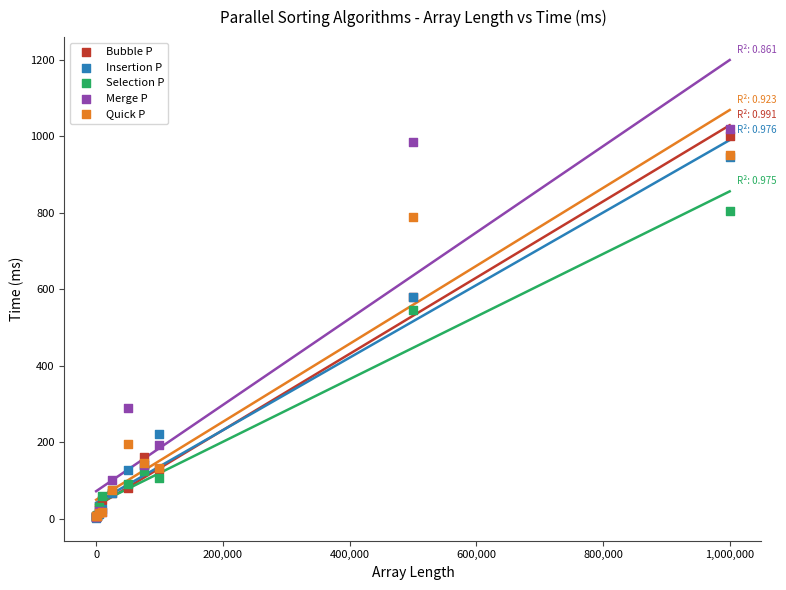

In the Insertion P series, what Y value is closest to 474?

580